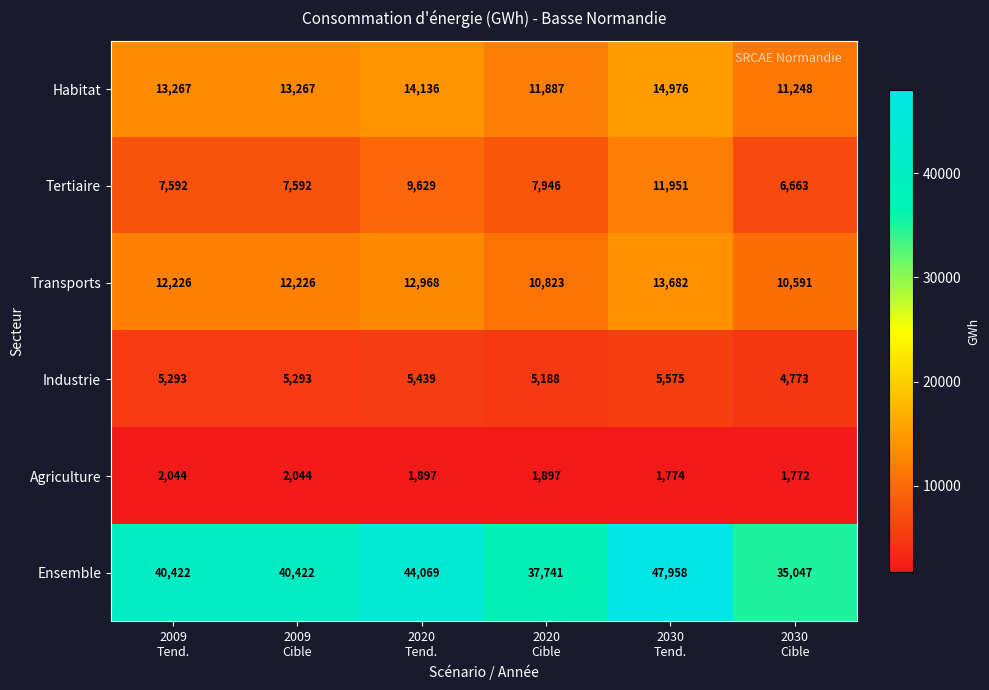

What is the average value of the Ensemble series?

40943